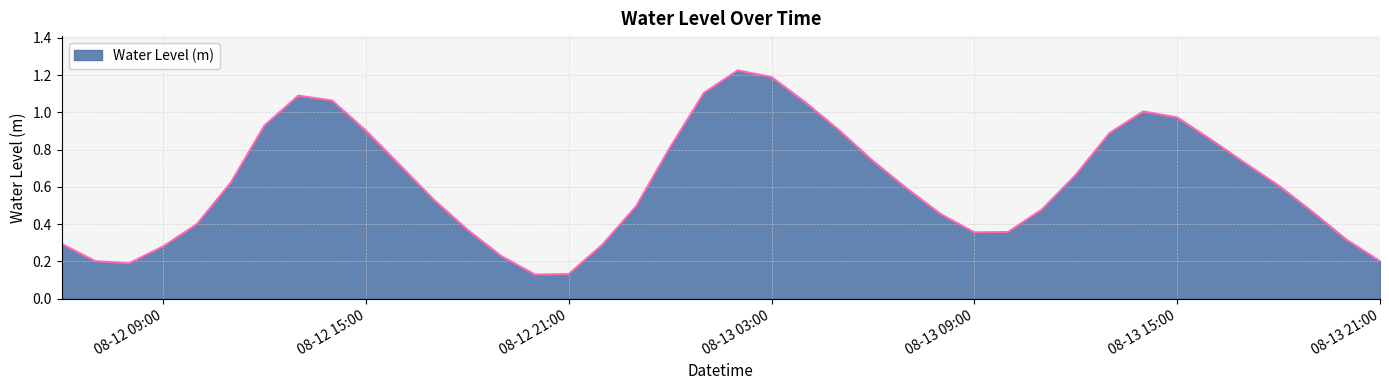

True or false: the data shows 1.3 at 2024-08-12 12:00:00.

False